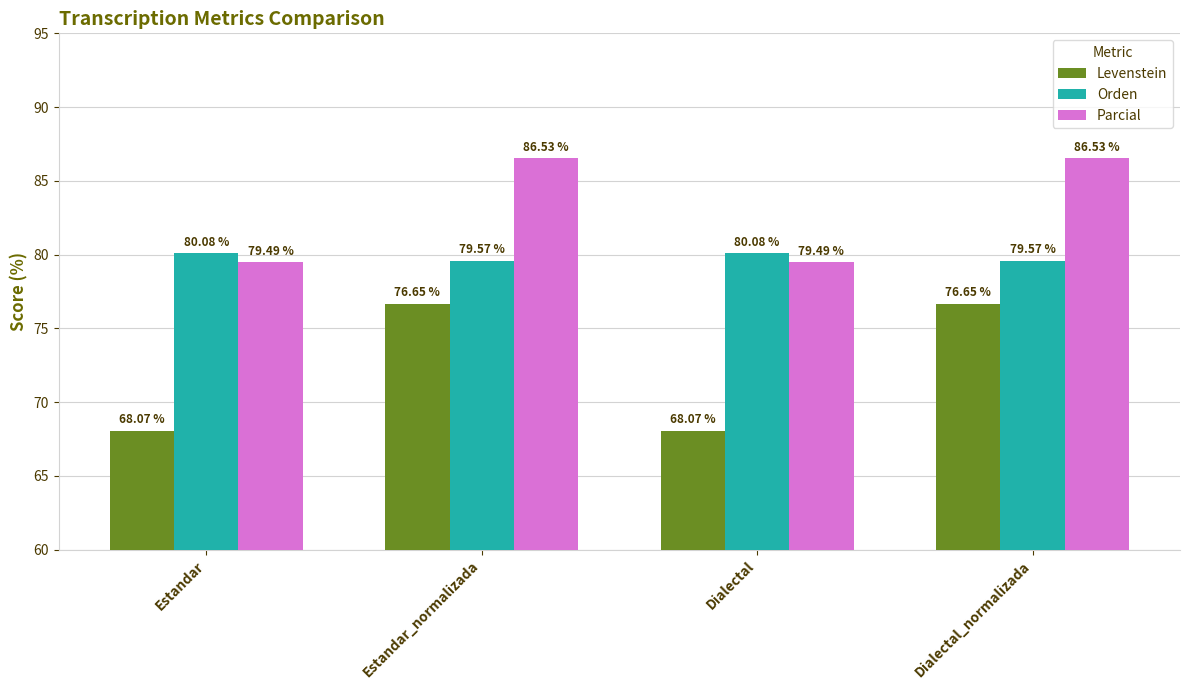

At how many categories does at least one series exceed 70?

4